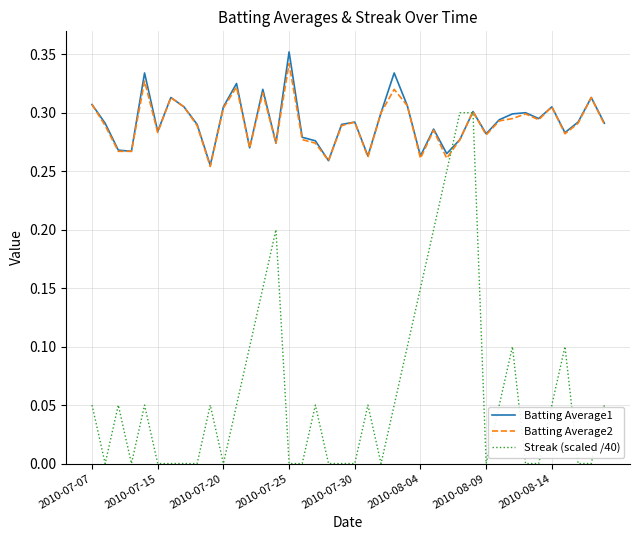

Which series has the largest range (max minus min)?

Streak (scaled /40)